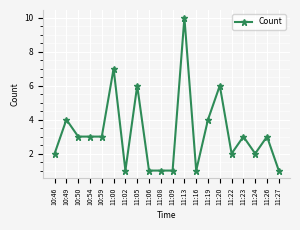

Count the values in the range 1 to 4.

16